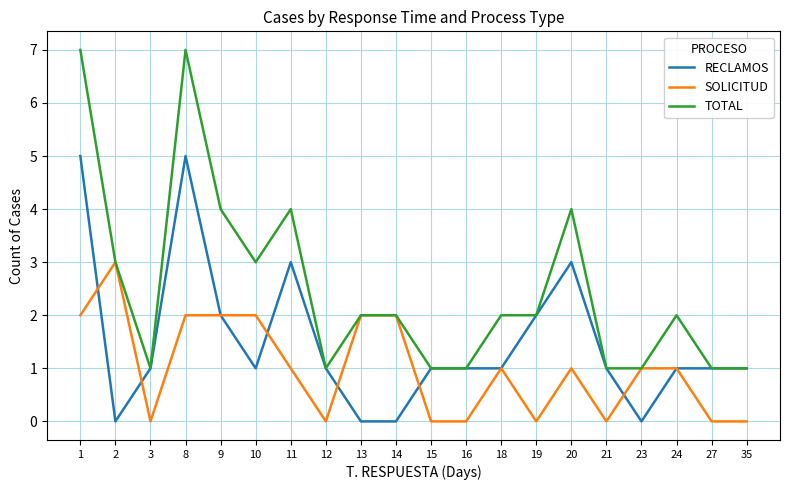

What are all the series names shown in the legend?

RECLAMOS, SOLICITUD, TOTAL